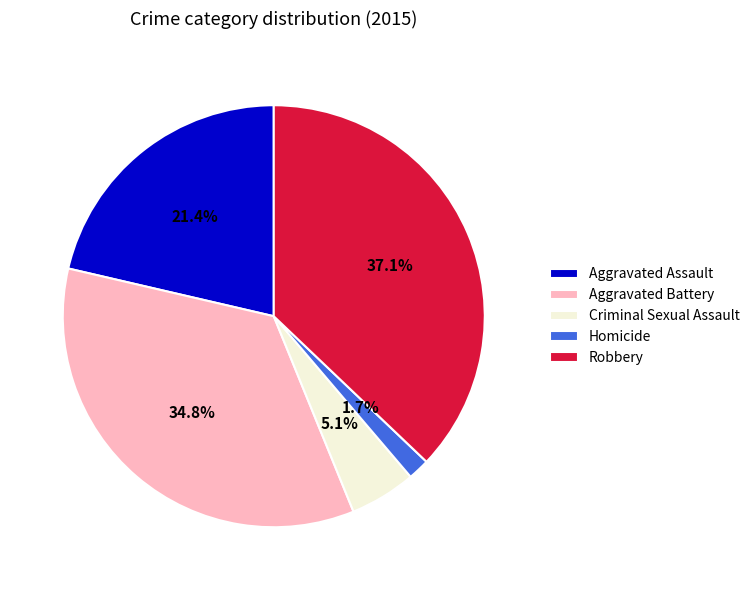

To the nearest percent, what is the combined percentage of Aggravated Assault and Robbery?

58%